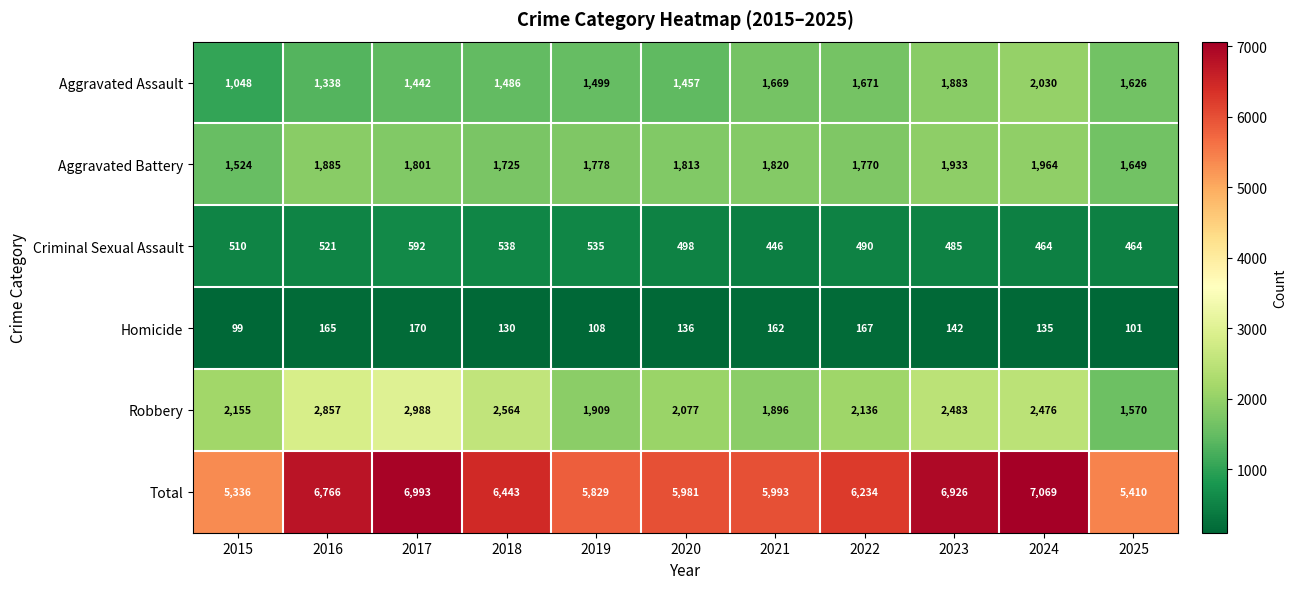

What is the total value across all series at 2019?

11658